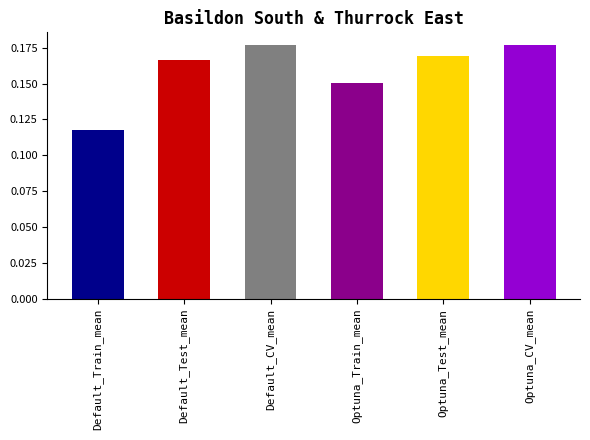

How many distinct data groups are displayed?

1